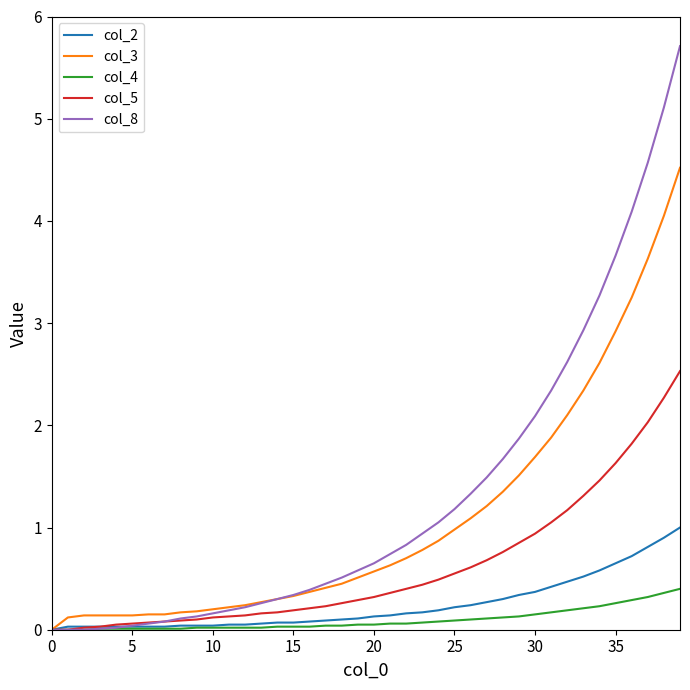

At how many categories does at least one series exceed 5?

2